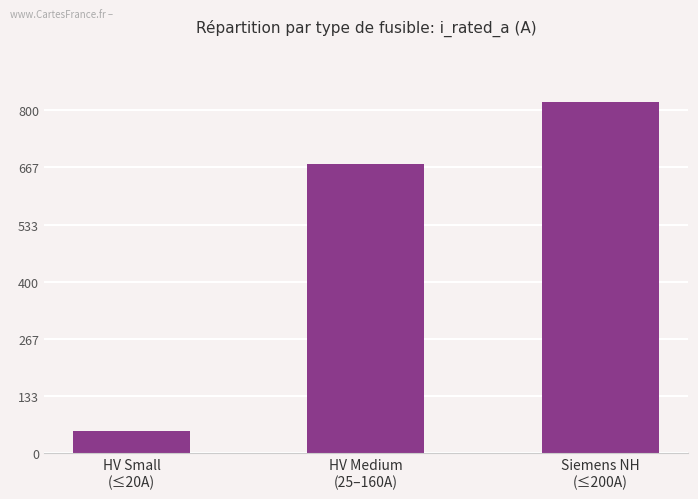

What is the sum of the values at Siemens NH
(≤200A) and HV Small
(≤20A)?

871.3